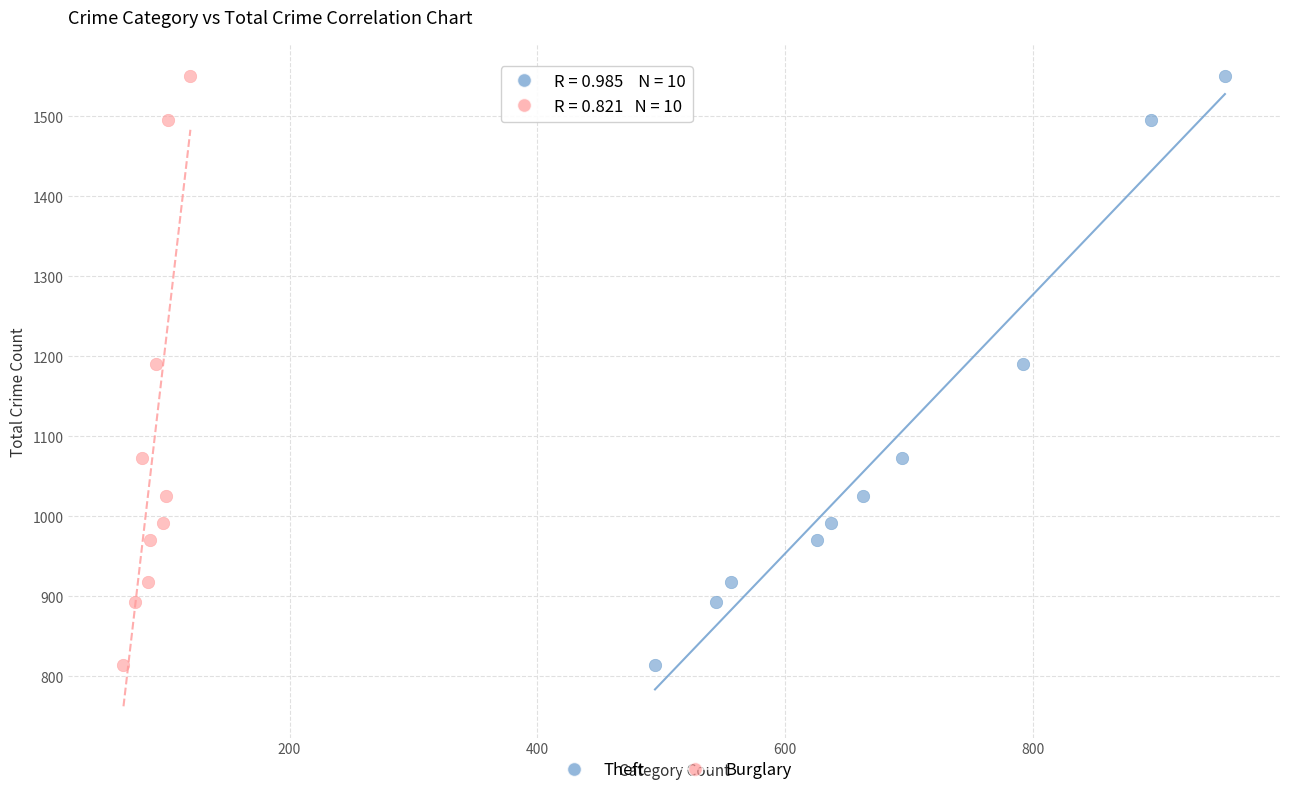

What are all the series names shown in the legend?

Theft, Burglary